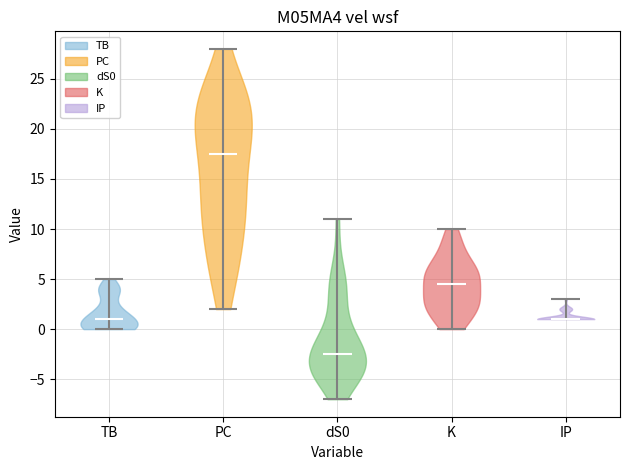

What is the highest point the violin for IP reaches on the y-axis? The values are not printed on the chart, so give them approximately, as read against the axis.

3.0